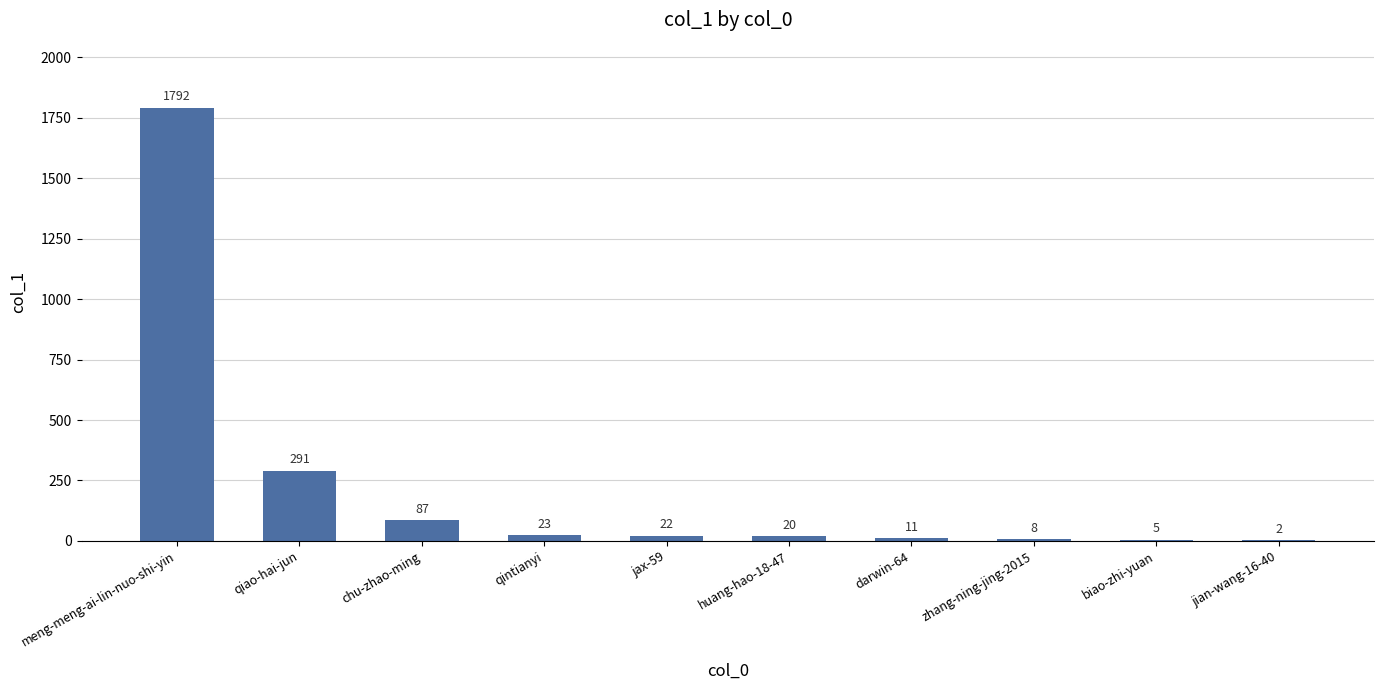

Reading right to left, transcribe all the data shown in this chart.

jian-wang-16-40=2	biao-zhi-yuan=5	zhang-ning-jing-2015=8	darwin-64=11	huang-hao-18-47=20	jax-59=22	qintianyi=23	chu-zhao-ming=87	qiao-hai-jun=291	meng-meng-ai-lin-nuo-shi-yin=1792